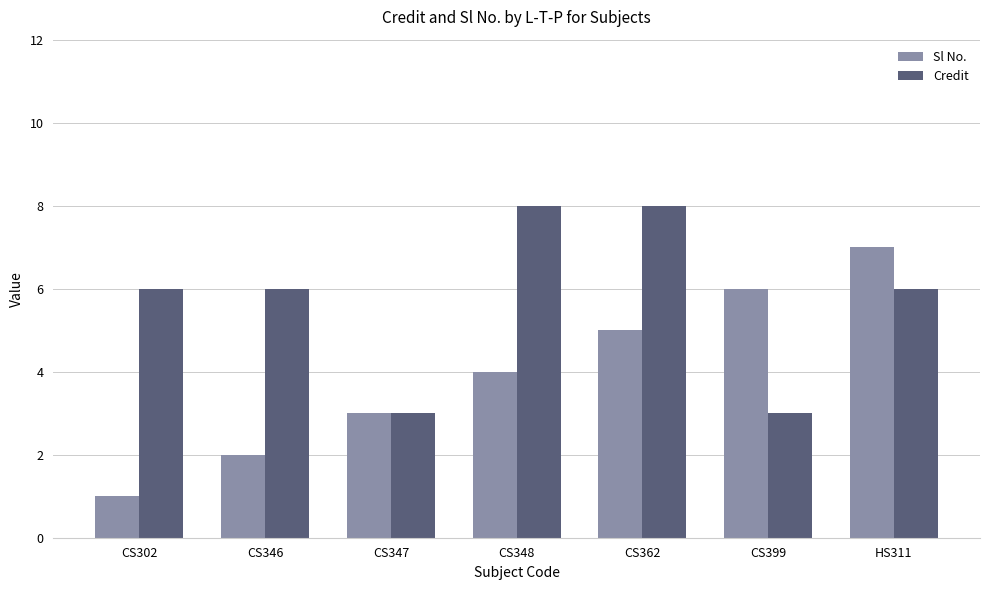

Reading left to right, list all the values displayed in this chart.

Sl No.: CS302=1	CS346=2	CS347=3	CS348=4	CS362=5	CS399=6	HS311=7
Credit: CS302=6	CS346=6	CS347=3	CS348=8	CS362=8	CS399=3	HS311=6